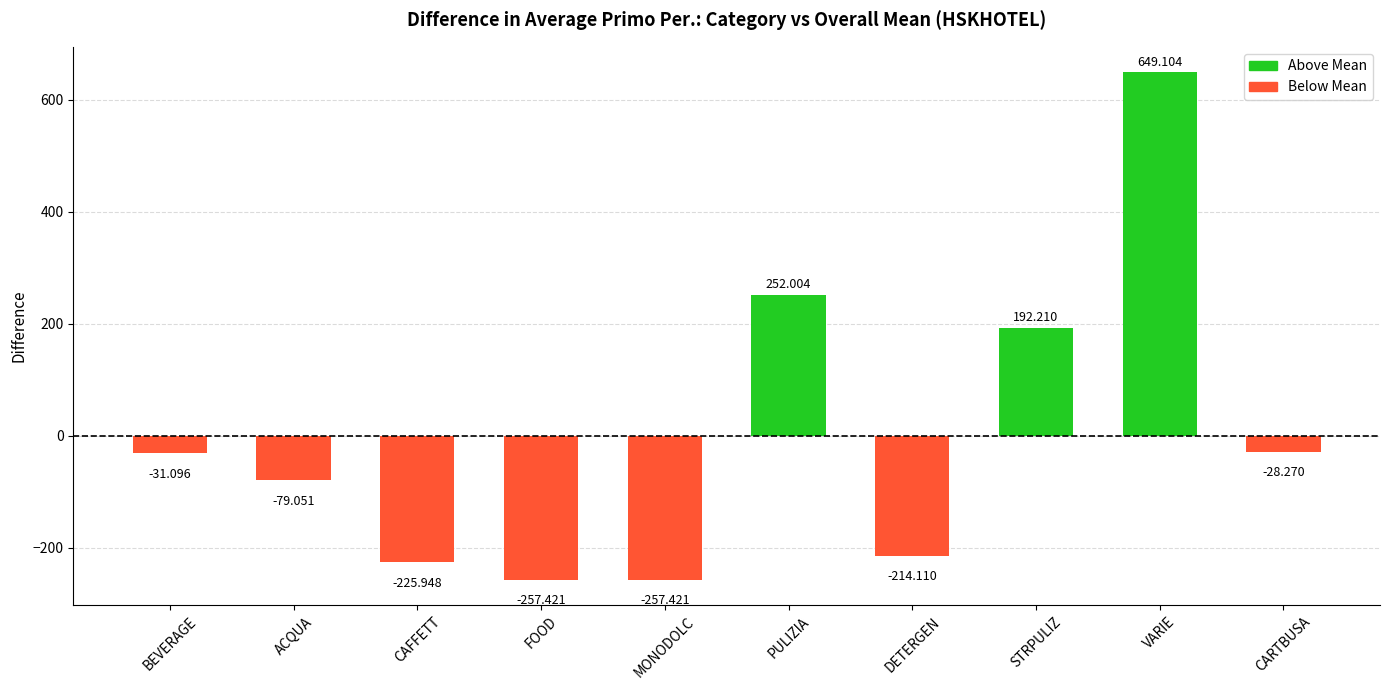

How many positive values are there?

3